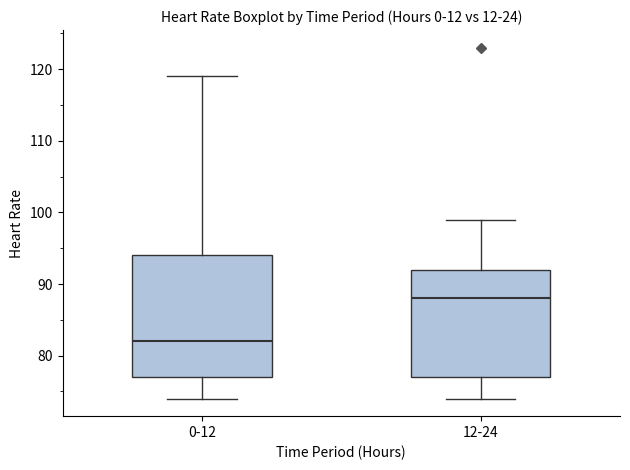

Reading left to right, transcribe this box plot: for each box, give where its median line is, the range the box spans, and where its two whiskers end, as read against the y-axis. The values are not printed on the chart, so give them approximately, as read against the axis.

0-12: median 82, box 77 to 94, whiskers 74 to 119
12-24: median 88, box 77 to 92, whiskers 74 to 99